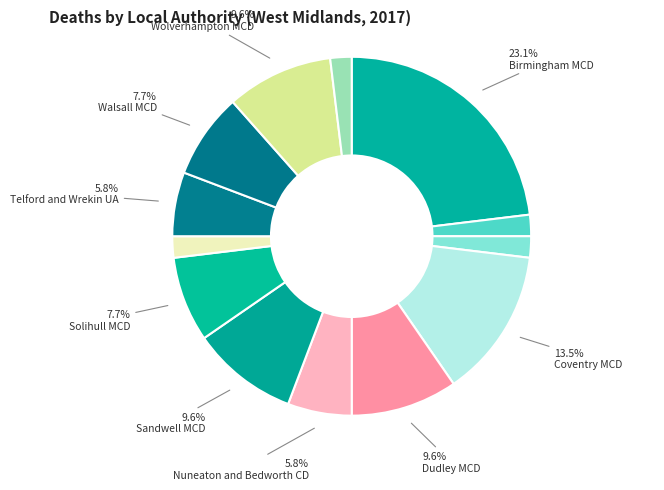

Rank the categories by value from highest to lowest.

Birmingham MCD, Coventry MCD, Dudley MCD, Sandwell MCD, Wolverhampton MCD, Solihull MCD, Walsall MCD, Nuneaton and Bedworth CD, Telford and Wrekin UA, Bromsgrove CD, Cannock Chase CD, Tamworth CD, Worcester CD